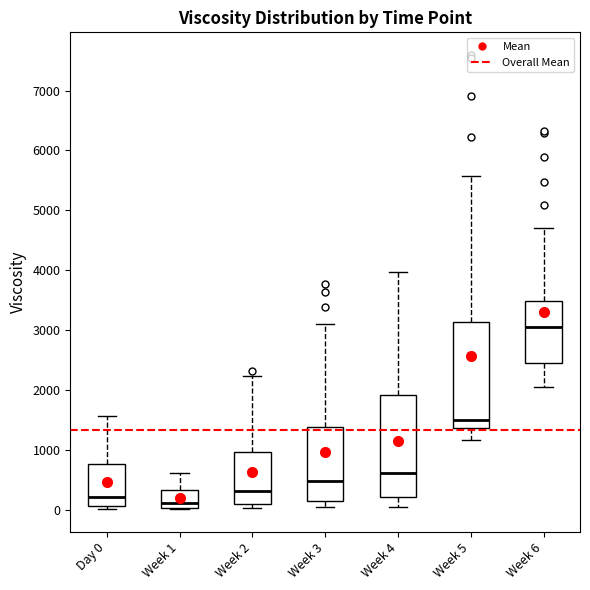

Reading left to right, read every box against the y-axis: the position of its median line, the range the box covers, and the ends of its whiskers. The values are not printed on the chart, so give them approximately, as read against the axis.

Day 0: median 200, box 100 to 800, whiskers 0 to 1600
Week 1: median 100, box 0 to 300, whiskers 0 to 600
Week 2: median 300, box 100 to 1000, whiskers 0 to 2200
Week 3: median 500, box 100 to 1400, whiskers 0 to 3100
Week 4: median 600, box 200 to 1900, whiskers 0 to 4000
Week 5: median 1500, box 1400 to 3100, whiskers 1200 to 5600
Week 6: median 3100, box 2500 to 3500, whiskers 2000 to 4700